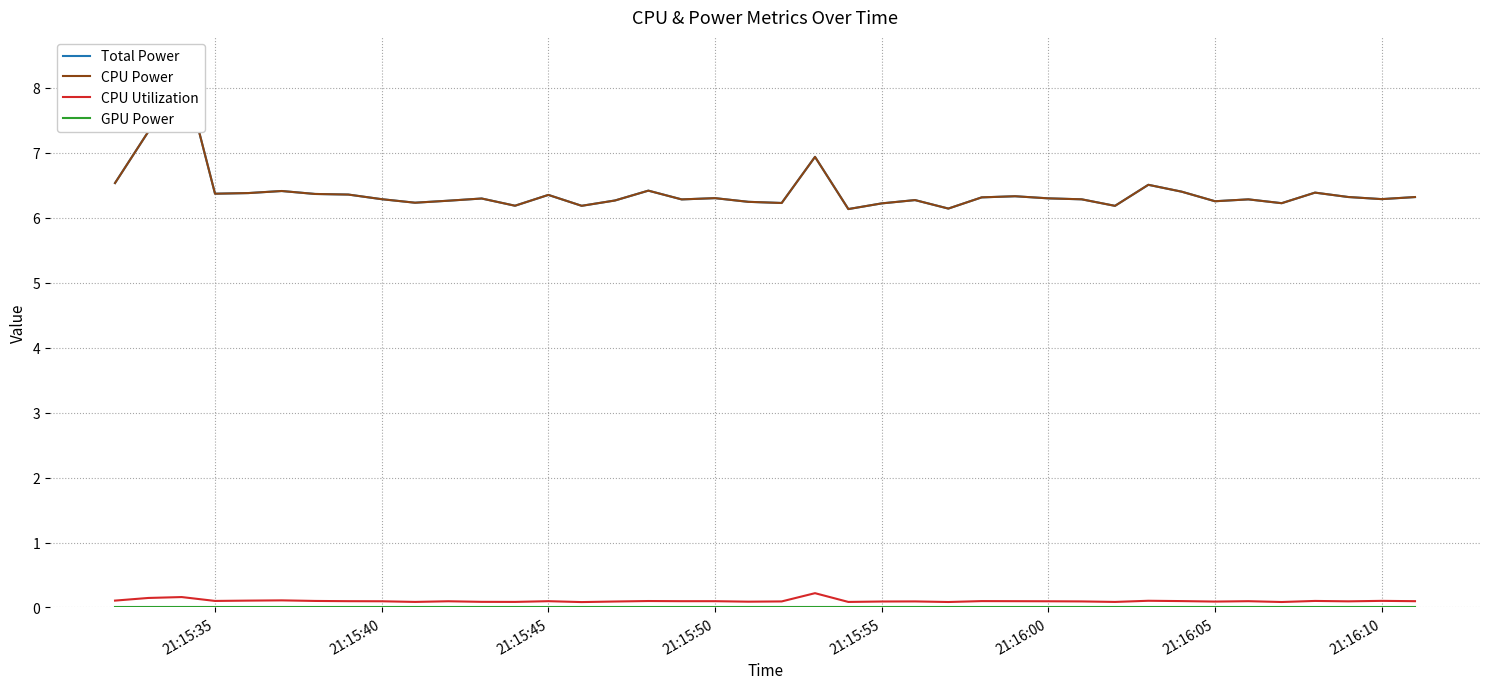

What is the maximum value for CPU Utilization?

0.2